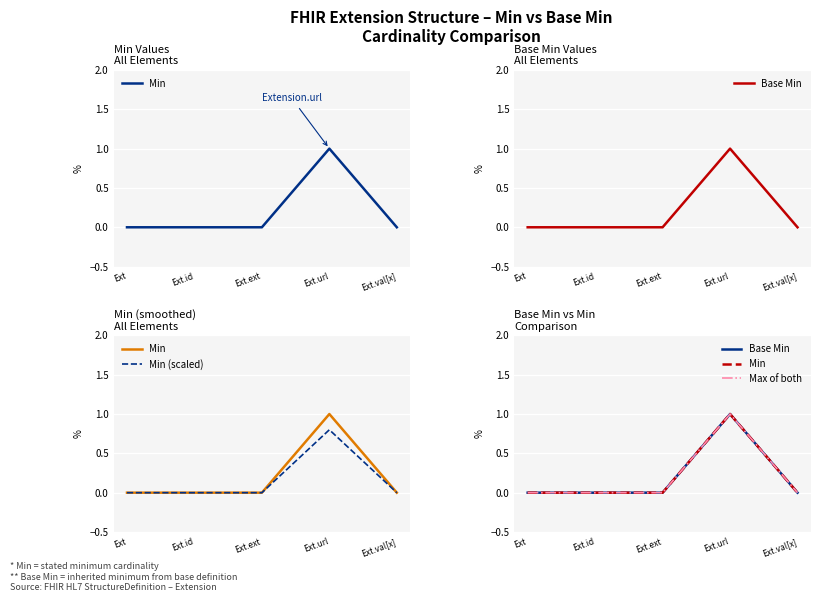

True or false: Max of both has a value of 1.6 at Ext.url.

False